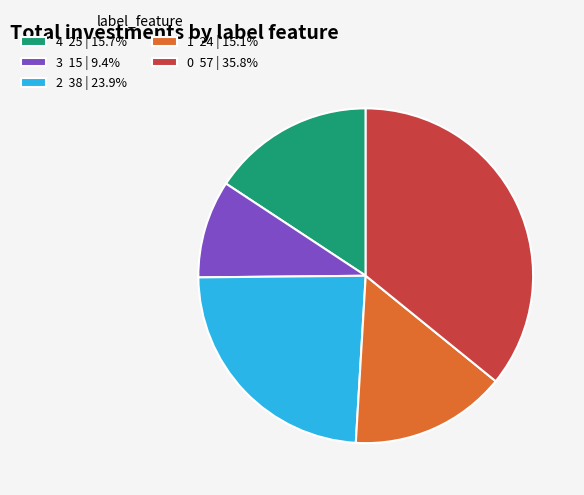

Is 0 the majority of the pie?

No